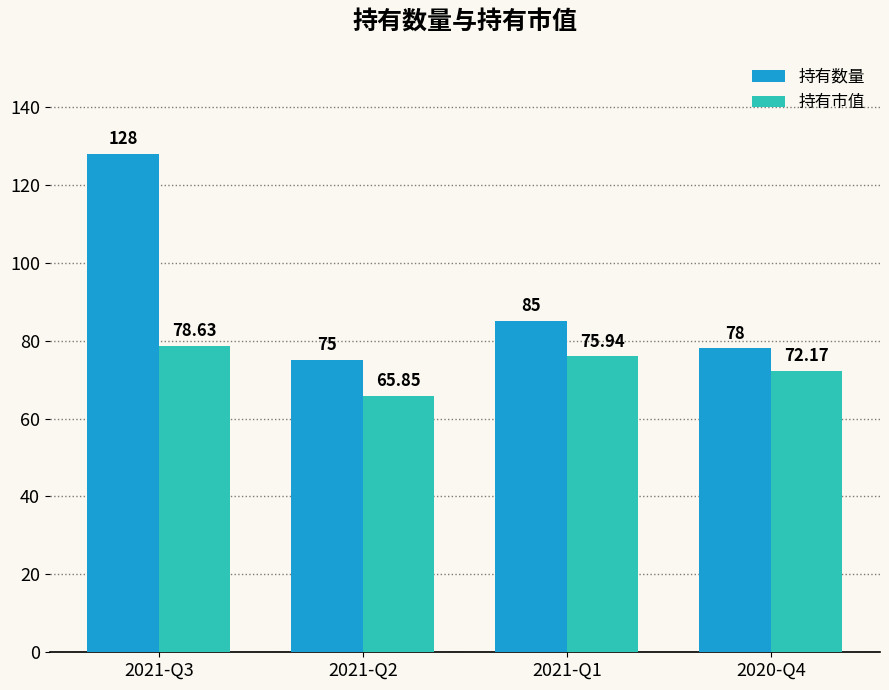

At which label does 持有数量 reach its minimum?

2021-Q2